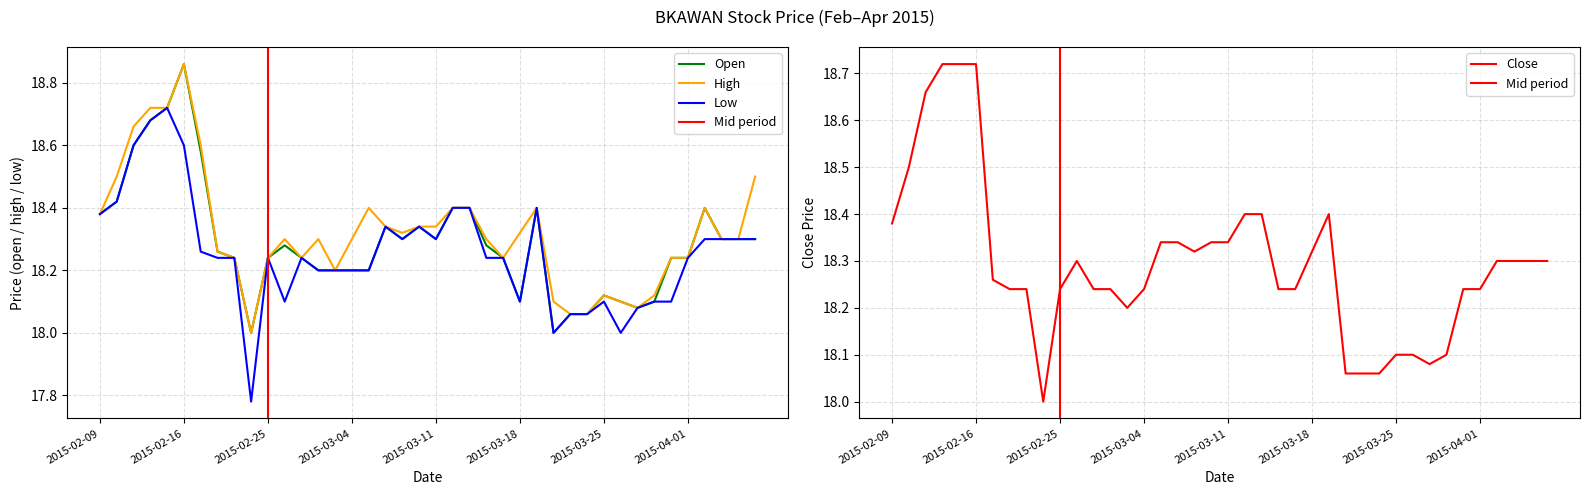

True or false: low and high intersect in this chart.

False